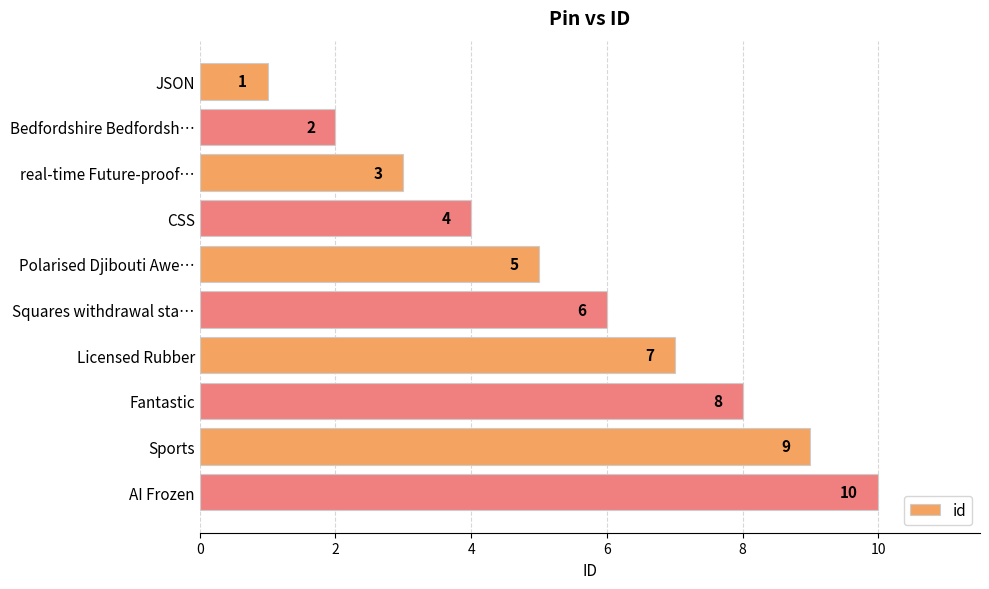

What is the difference between the second highest and minimum values?

8